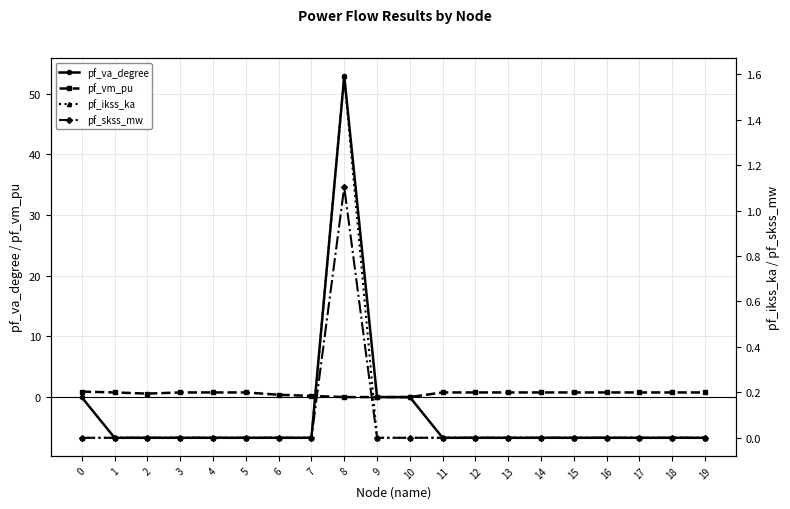

At which category is the sum across all series the highest?

8